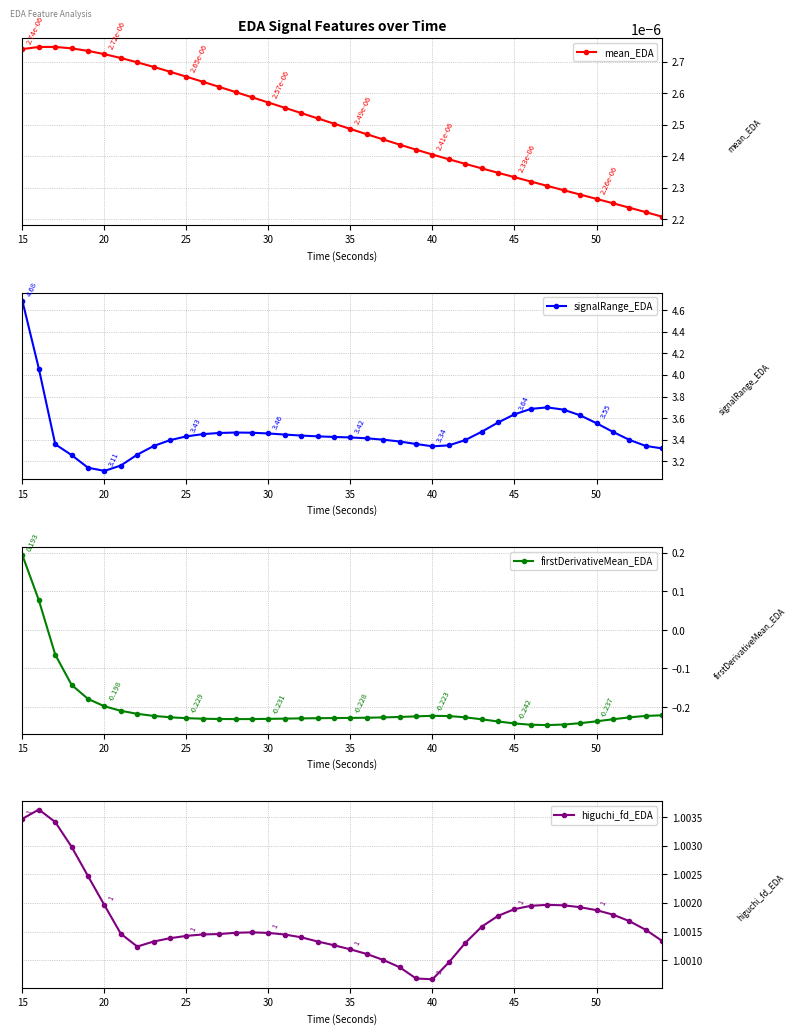

Count the mean_EDA values in the range 0 to 1.

40